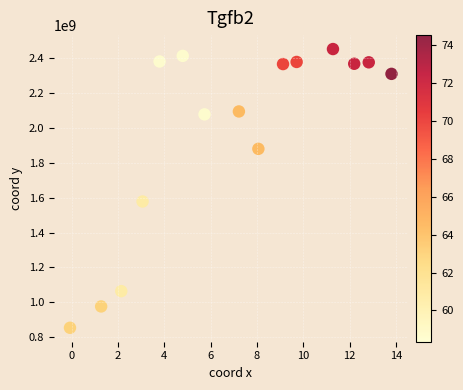

What Y value in the scatter plot is closest to 1652515706?

1577695237.9